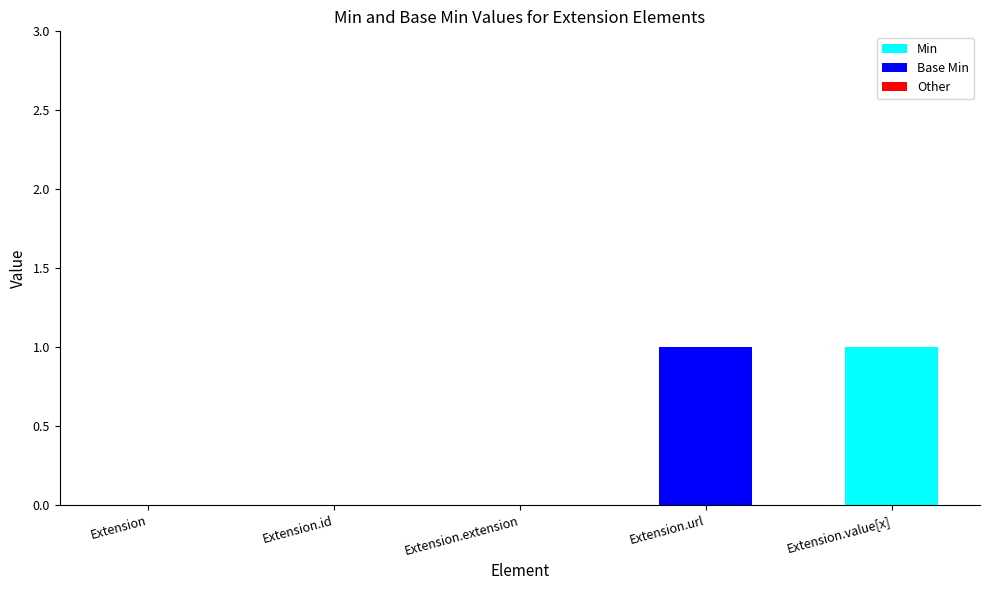

How many series are shown in this chart?

2